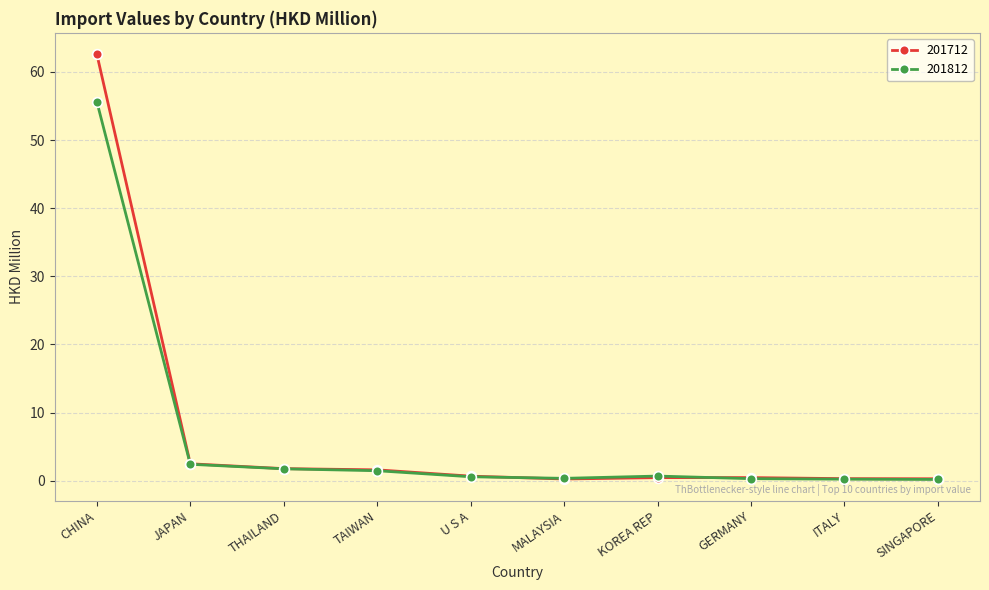

How many data points does each series have?

10